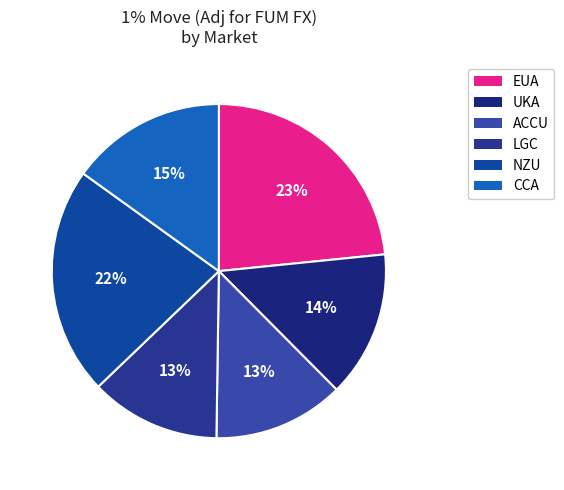

How many slices are in this pie chart?

6